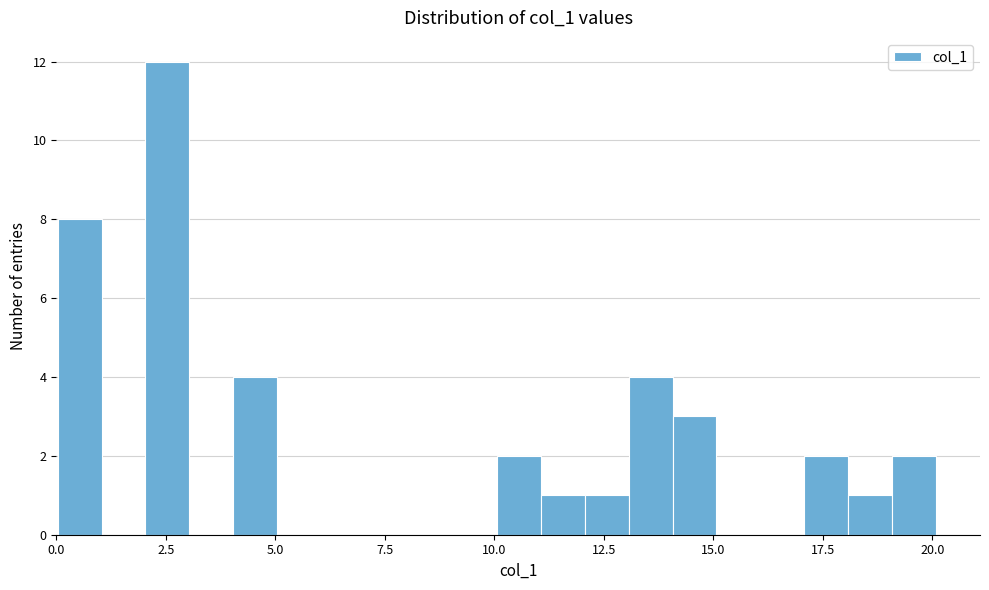

Read against the x-axis, roughly where is the centre of the tallest bar?

2.5